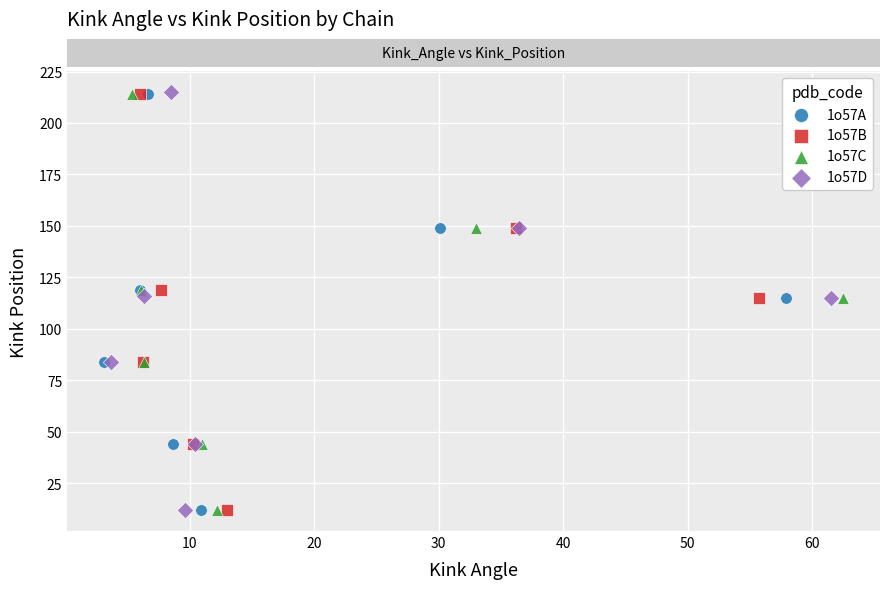

Which series has the widest spread of Y values?

1o57D